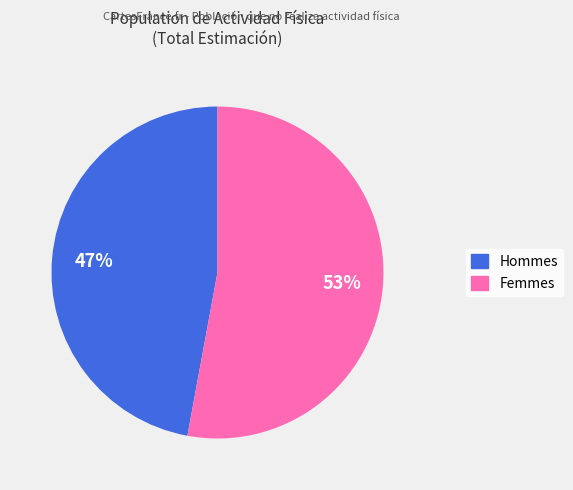

Does any single category account for the majority?

Yes